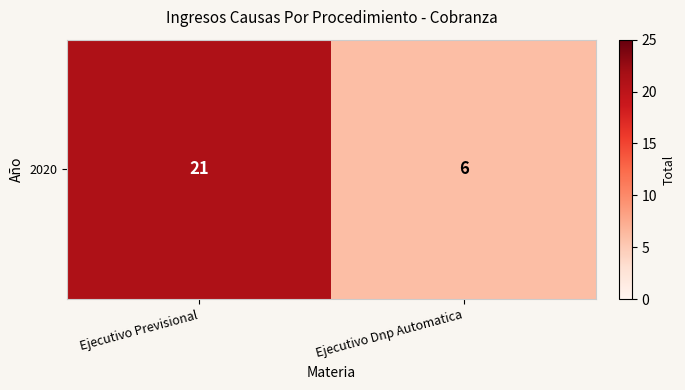

Reading left to right, what are all the values shown in this chart?

Ejecutivo Previsional=21	Ejecutivo Dnp Automatica=6